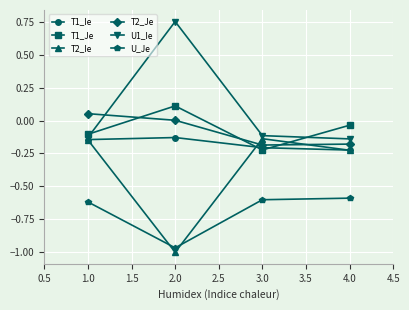

Which series has the largest range (max minus min)?

U1_Ie